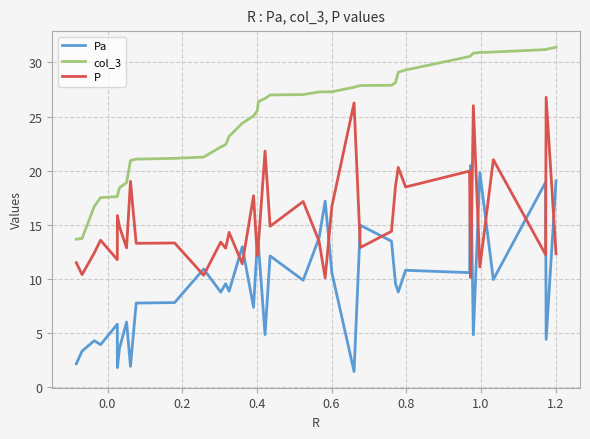

What is the maximum value for P?

26.8